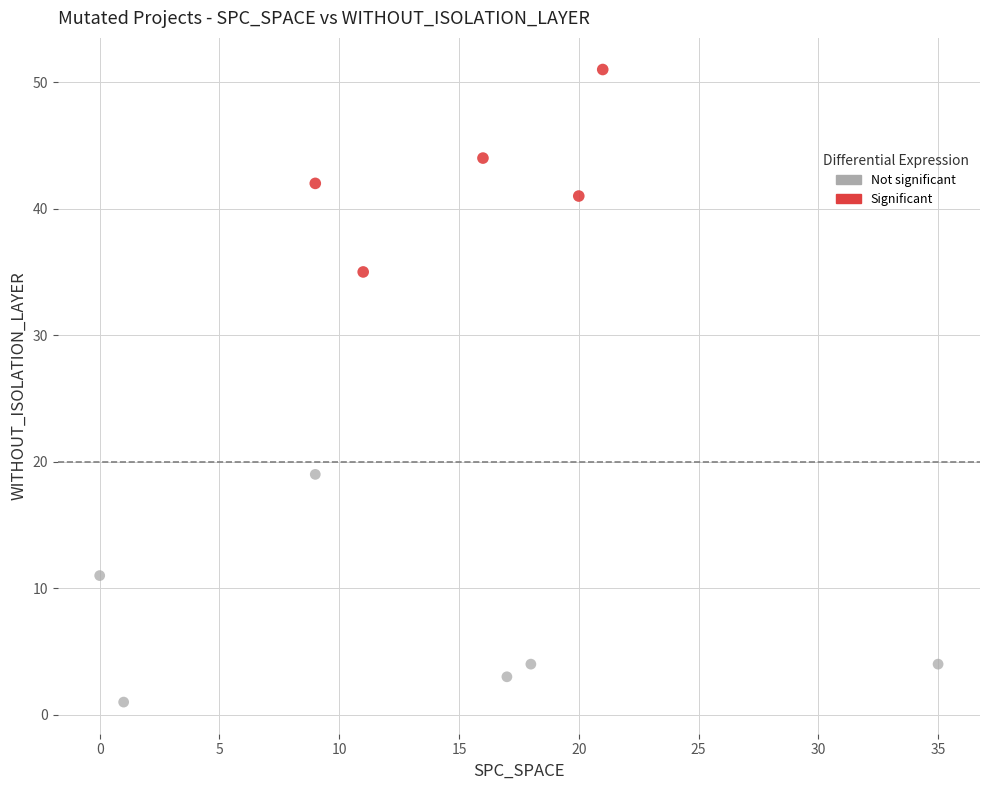

Which series contains the lowest Y value?

Not significant